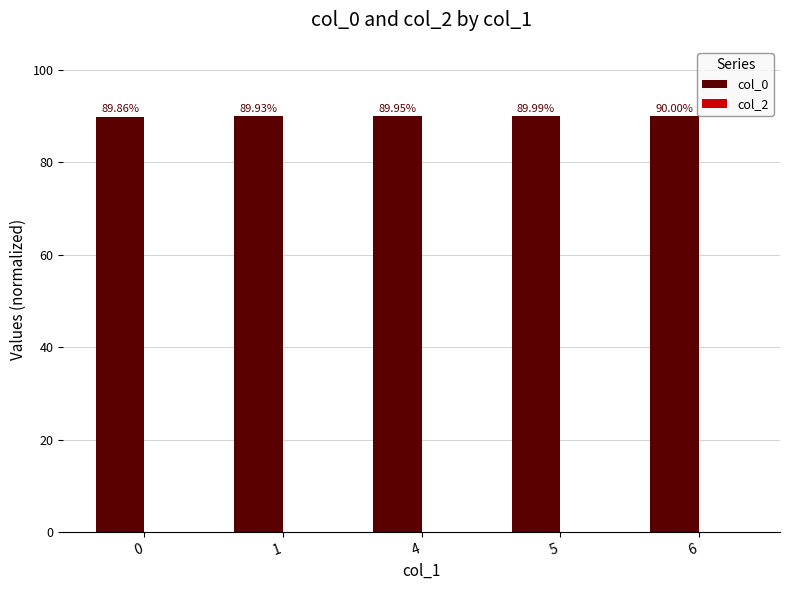

Approximately how many times larger is the value at 1 compared to 6?

1.0